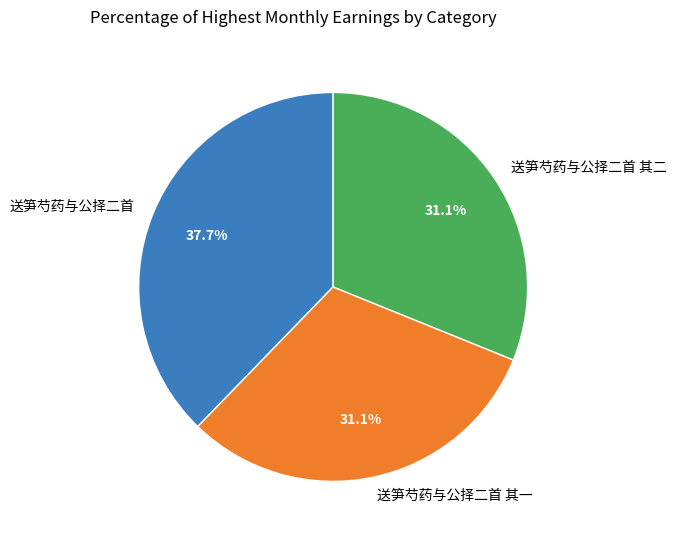

How many segments does this pie chart have?

3